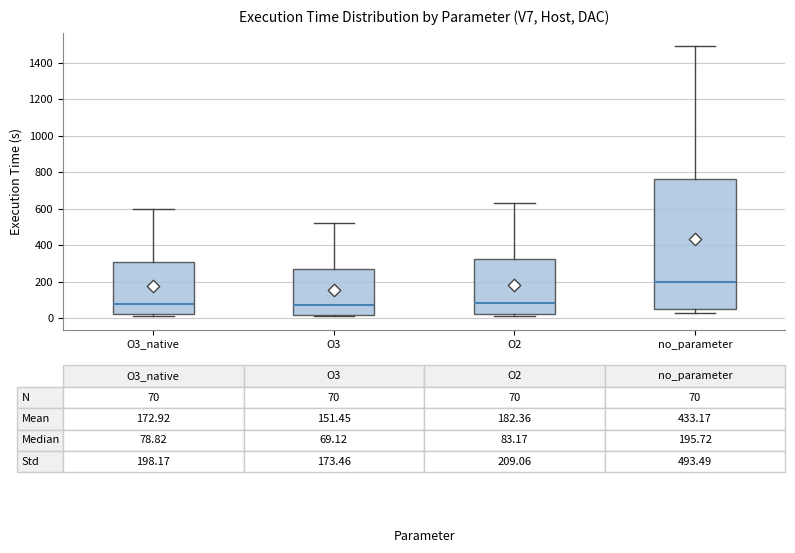

Comparing the boxes themselves (not the whiskers), which one is the tallest?

no_parameter